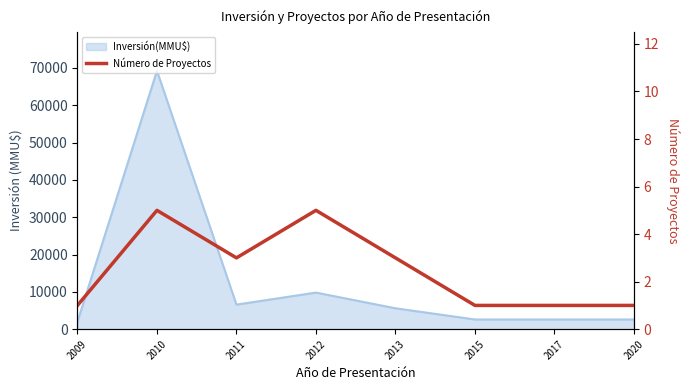

What is the difference between the maximum and second lowest values?

4